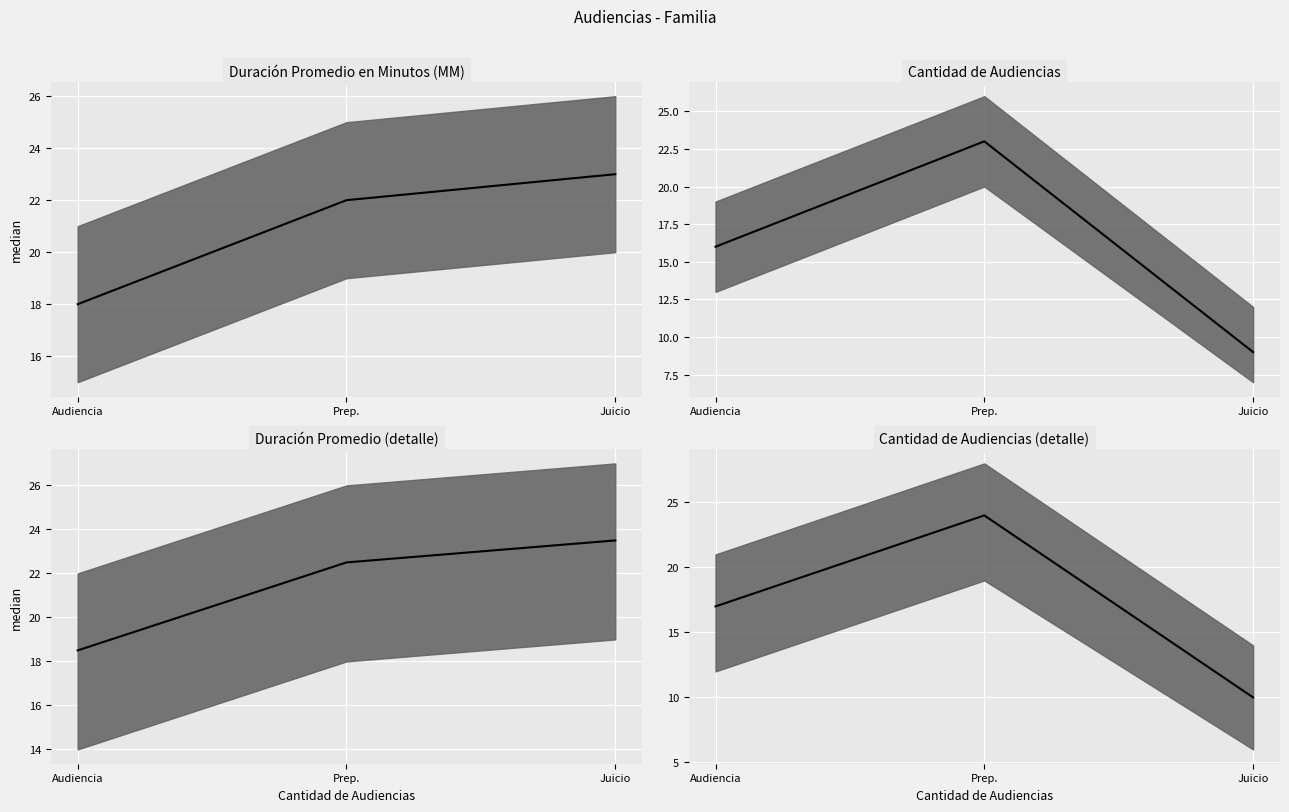

What is the sum of the values at Audiencia and Juicio?

27